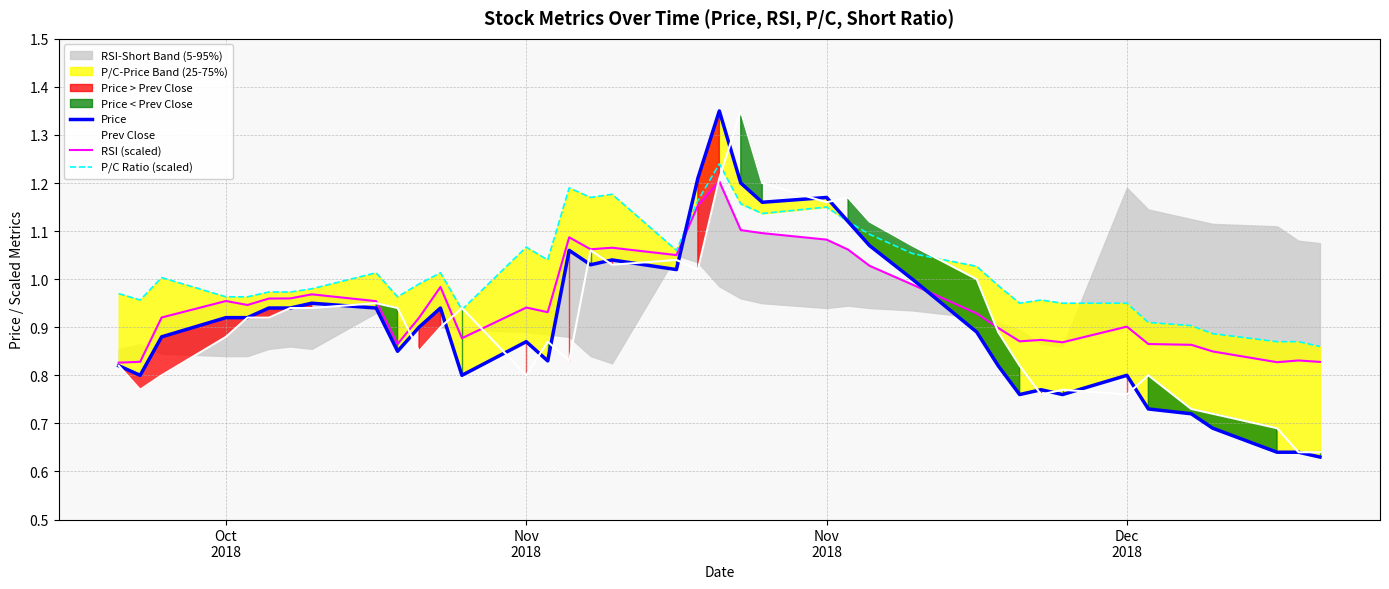

The RSI (scaled) series shows 1.4 at 25. True or false?

False